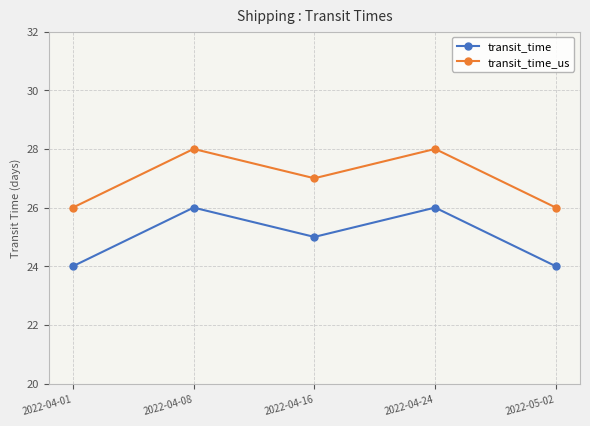

Reading left to right, what are all the values shown in this chart?

transit_time: 24	26	25	26	24
transit_time_us: 26	28	27	28	26